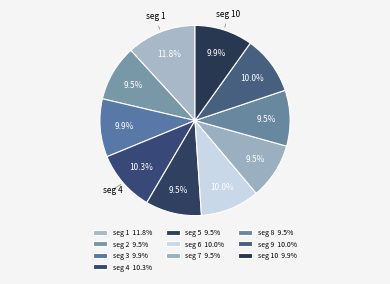

How many slices are in this pie chart?

10